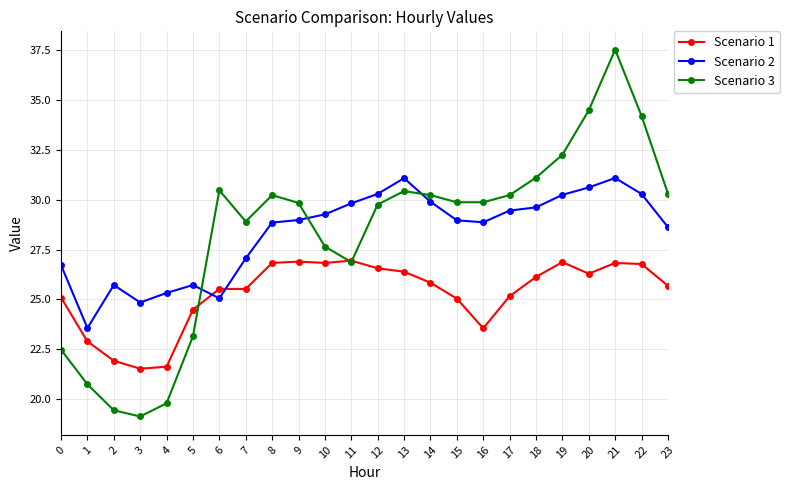

What is the value of the Scenario 2 point at the 12th from the left?

29.8